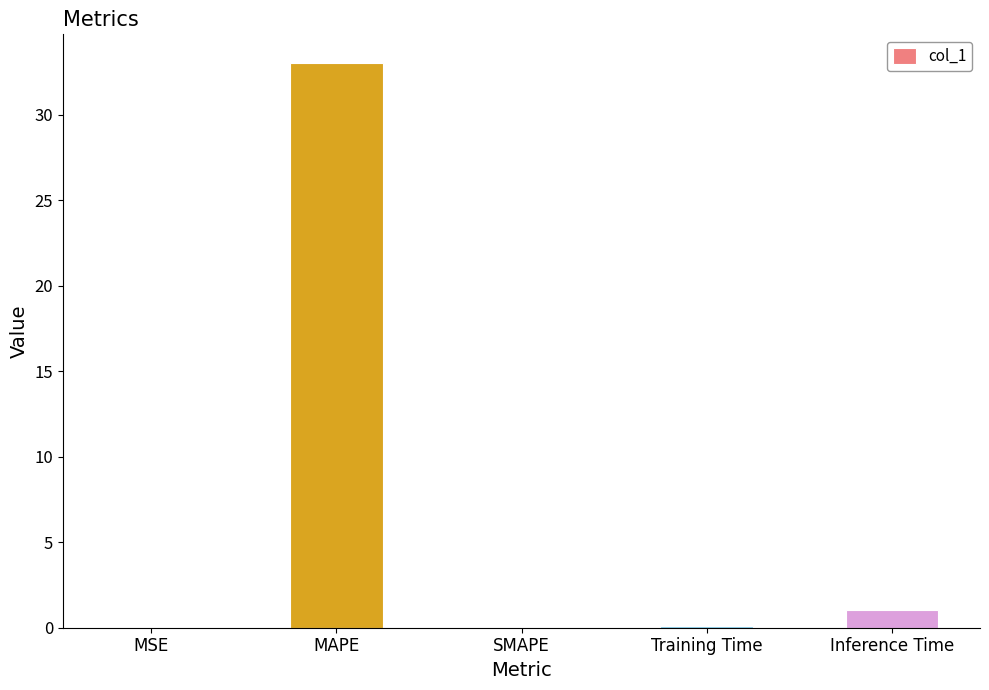

True or false: the data shows 33.0 at MAPE.

True